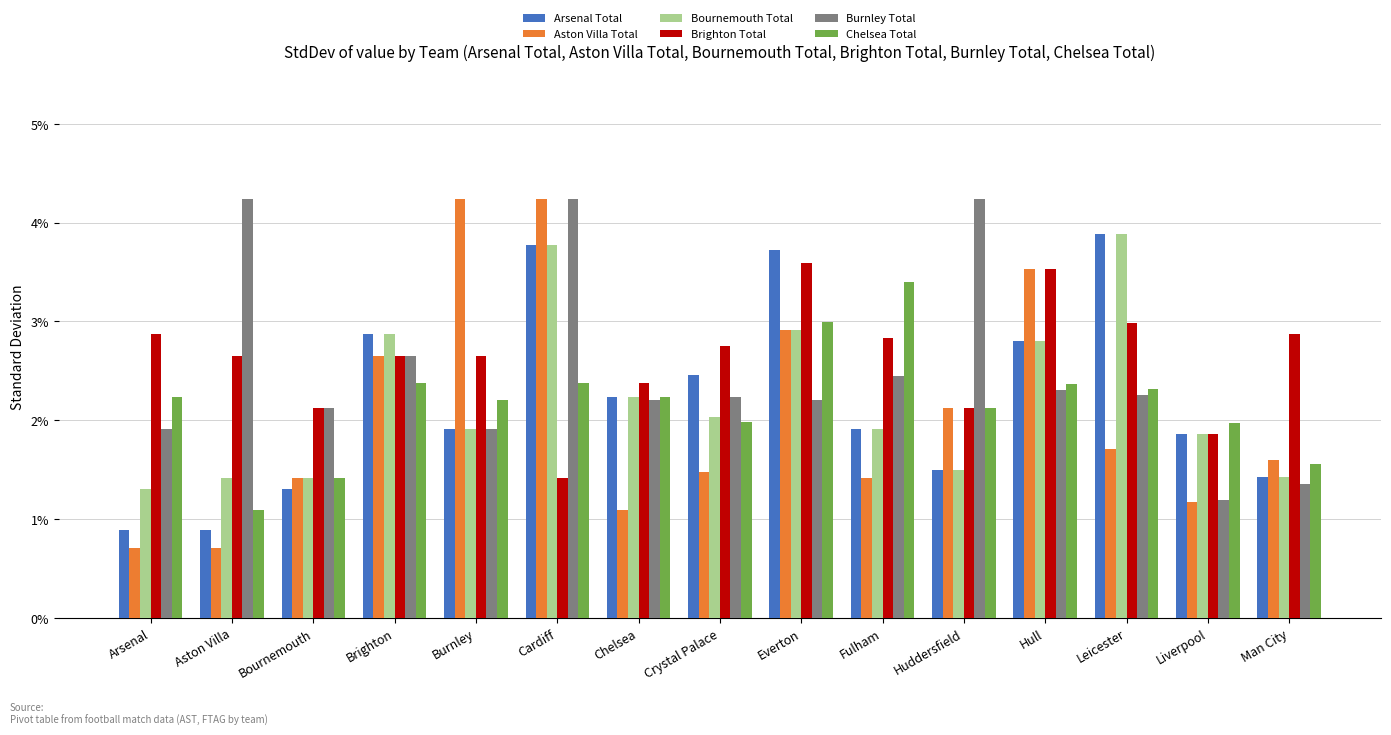

Are the bars grouped side by side (vs. stacked)?

Yes